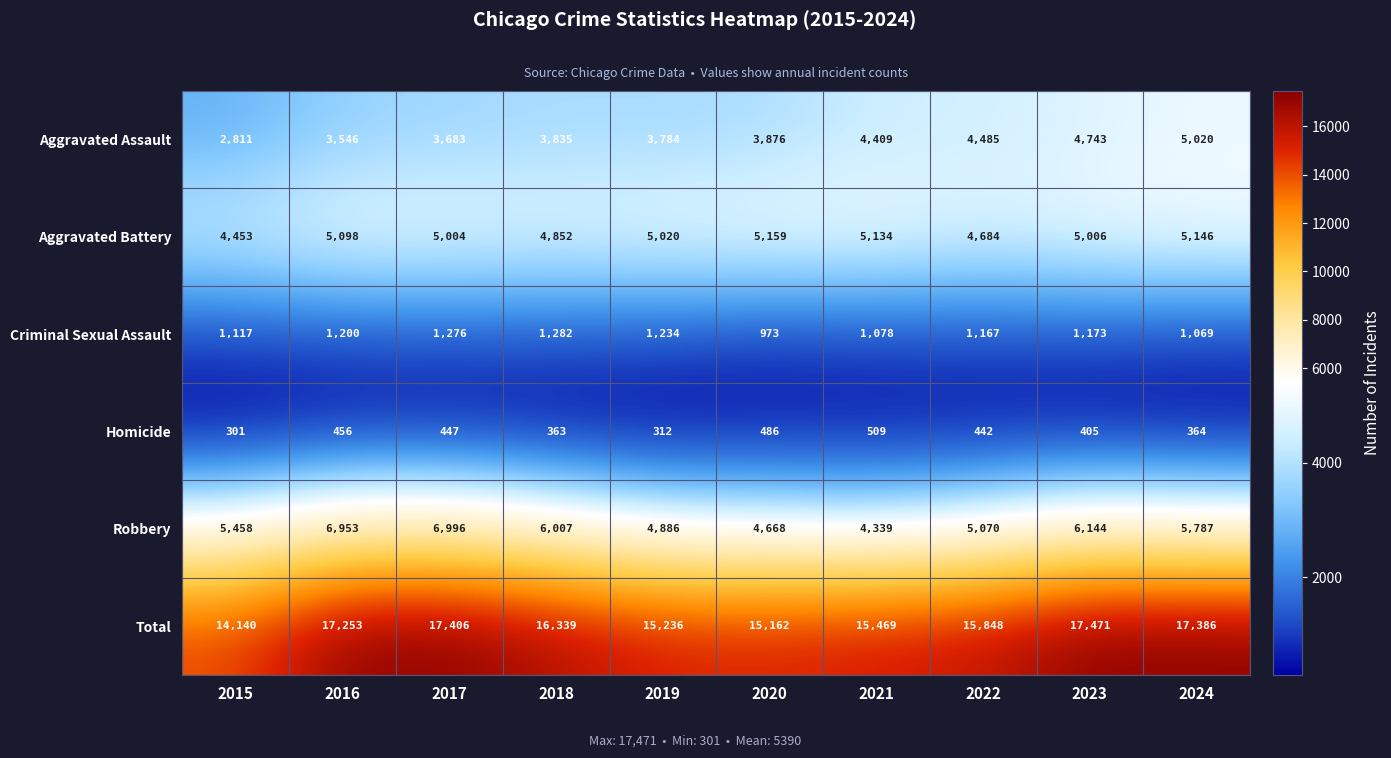

At which category is the sum across all series the highest?

2023